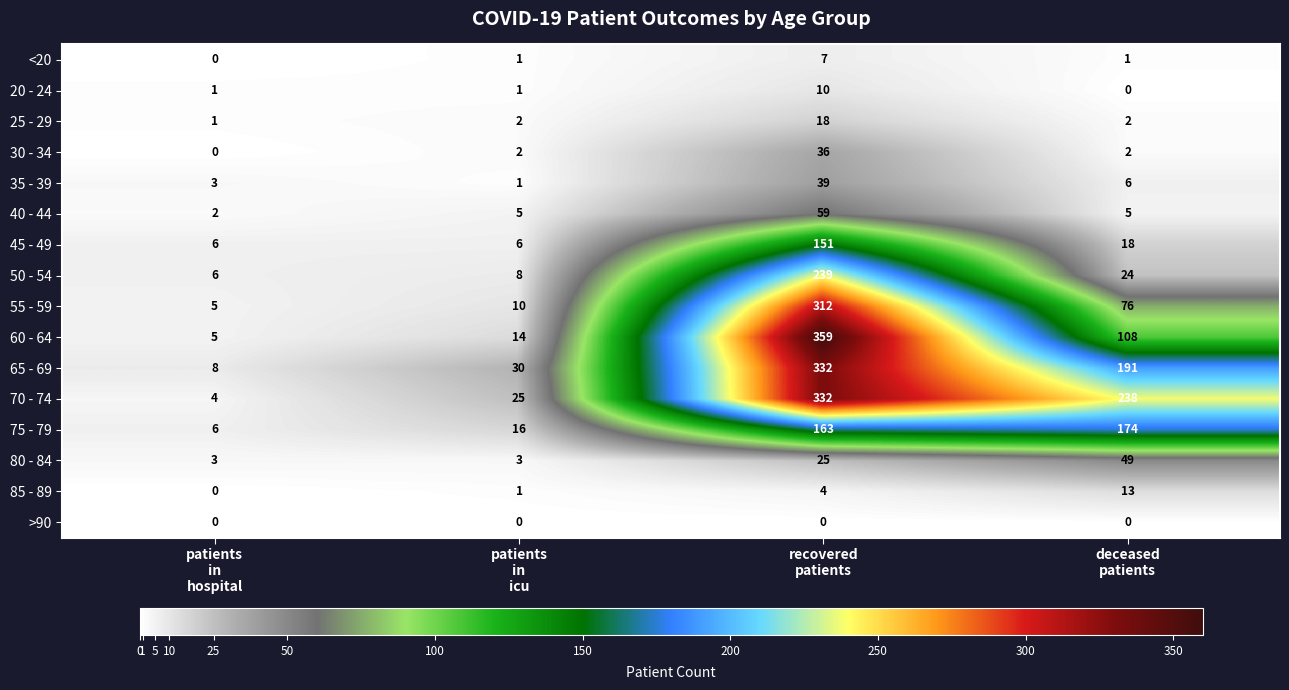

Which series has the largest total across all categories?

70 - 74